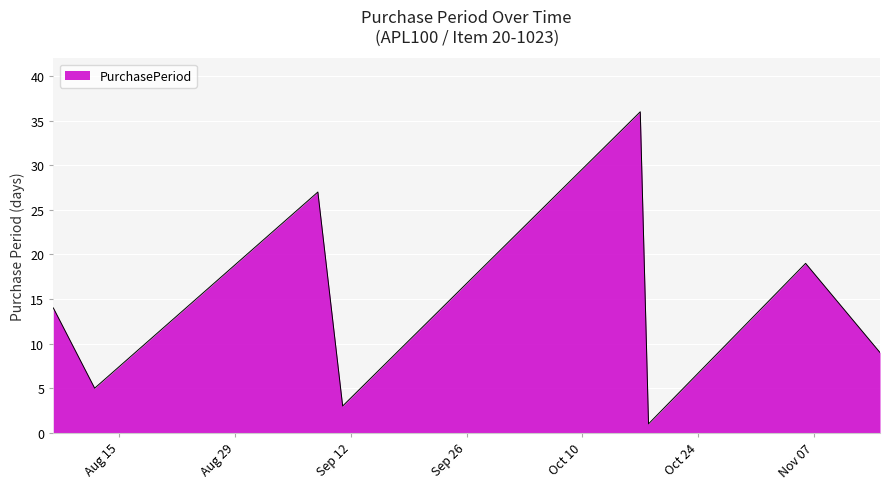

Does the chart display data point markers on the line(s)?

No